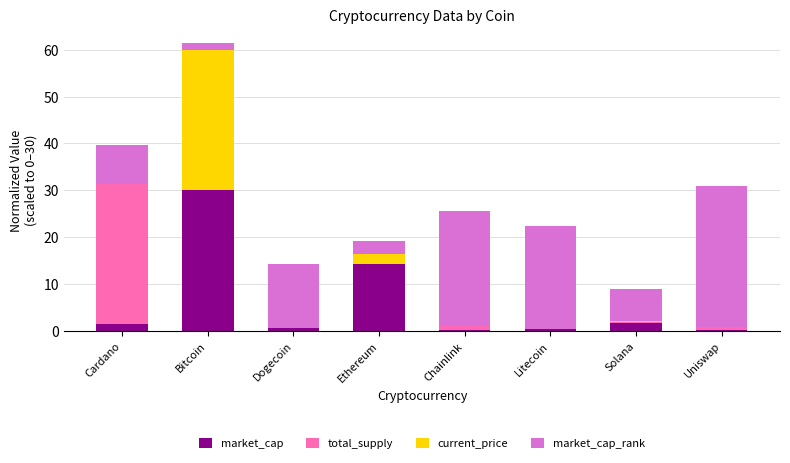

At which label does market_cap reach its peak?

Bitcoin